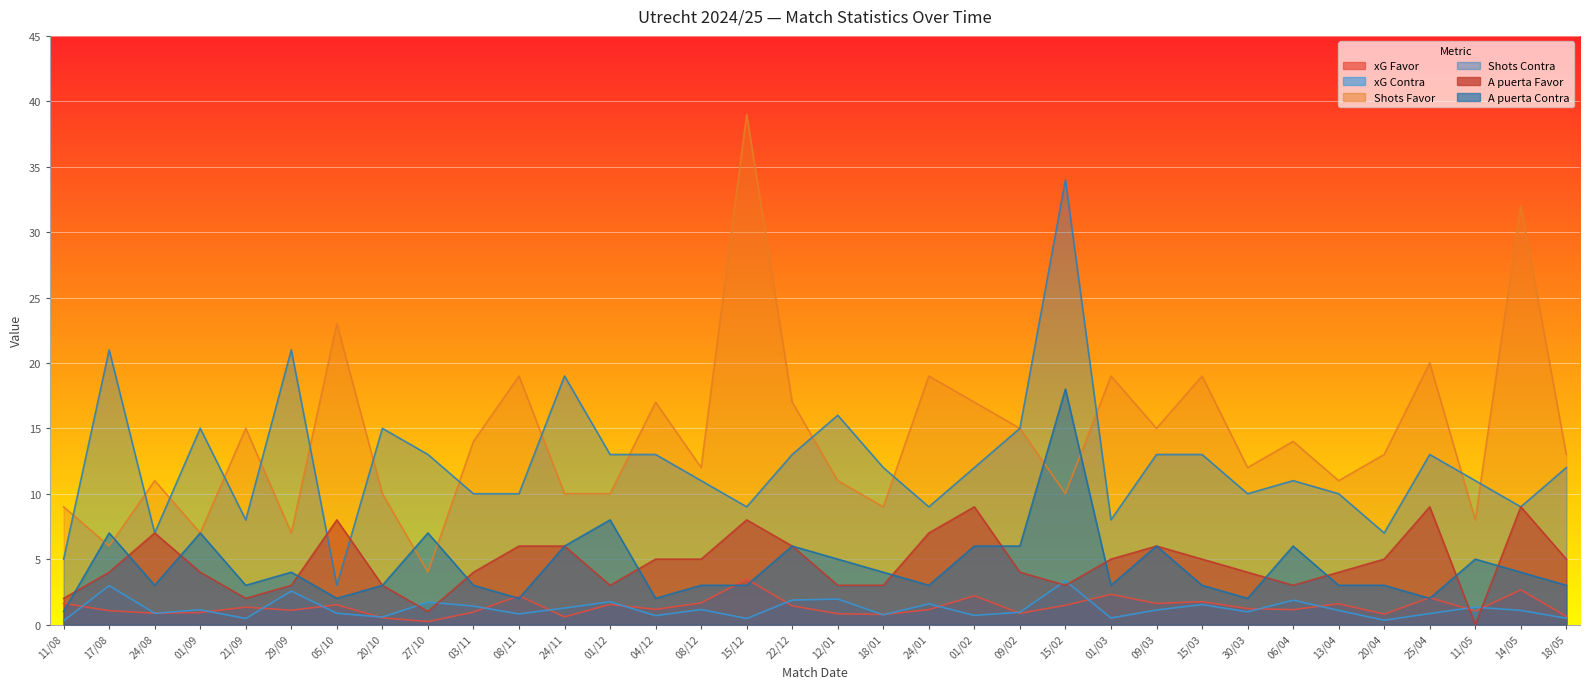

At 12/01, list the series in order from largest to smallest.

Shots Contra, Shots Favor, A puerta Contra, A puerta Favor, xG Contra, xG Favor